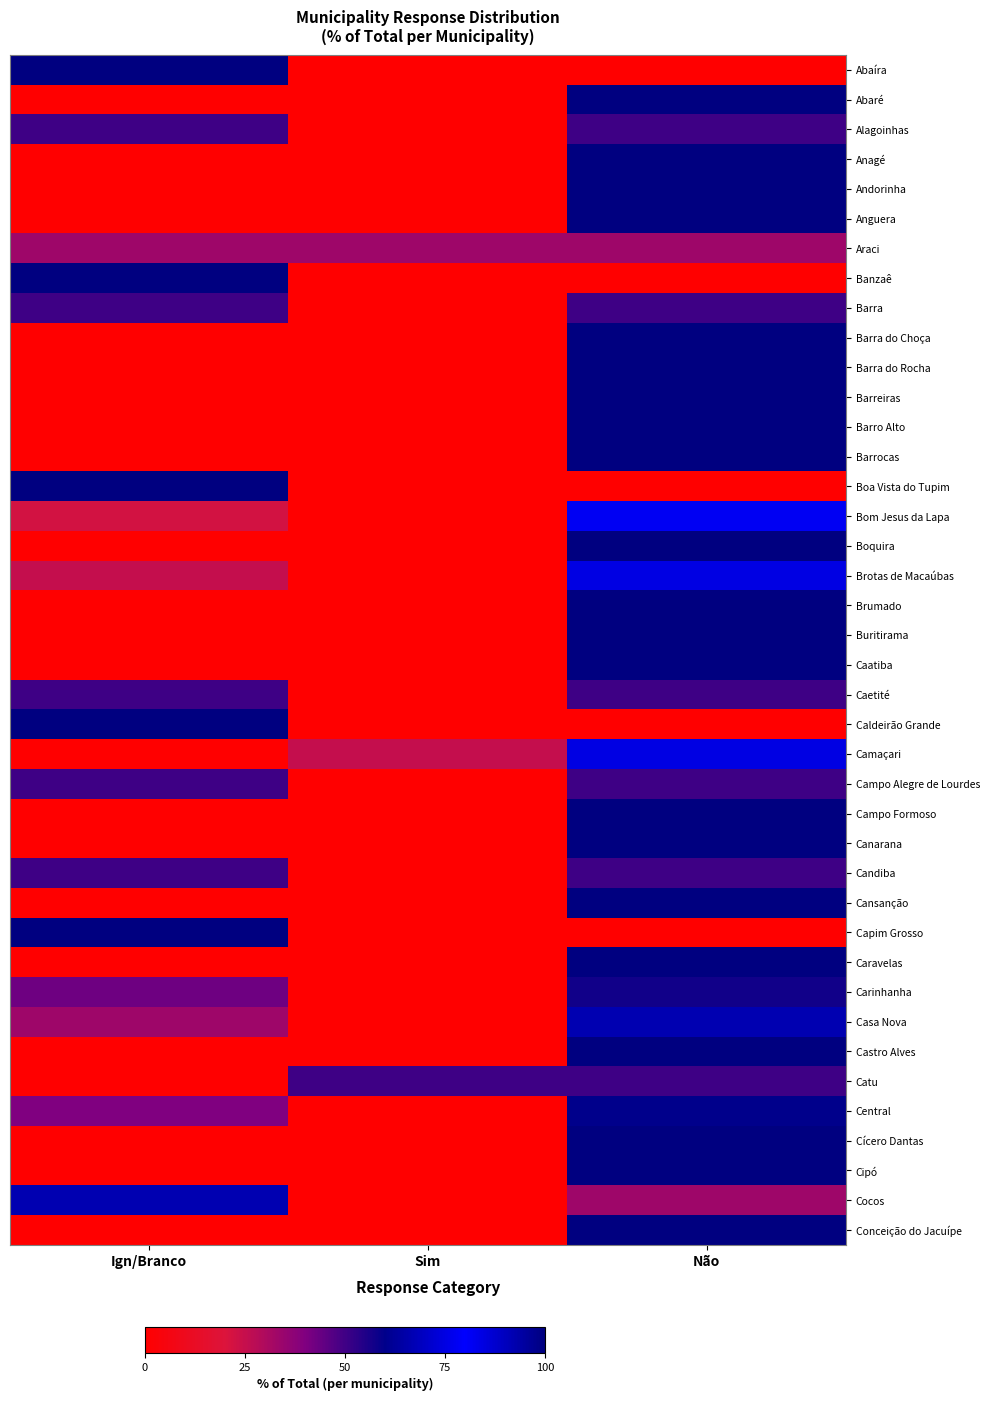

Reading right to left, extract all data points from this chart.

Abaíra: Não=0.0	Sim=0.0	Ign/Branco=100.0
Abaré: Não=100.0	Sim=0.0	Ign/Branco=0.0
Alagoinhas: Não=50.0	Sim=0.0	Ign/Branco=50.0
Anagé: Não=100.0	Sim=0.0	Ign/Branco=0.0
Andorinha: Não=100.0	Sim=0.0	Ign/Branco=0.0
Anguera: Não=100.0	Sim=0.0	Ign/Branco=0.0
Araci: Não=33.3	Sim=33.3	Ign/Branco=33.3
Banzaê: Não=0.0	Sim=0.0	Ign/Branco=100.0
Barra: Não=50.0	Sim=0.0	Ign/Branco=50.0
Barra do Choça: Não=100.0	Sim=0.0	Ign/Branco=0.0
Barra do Rocha: Não=100.0	Sim=0.0	Ign/Branco=0.0
Barreiras: Não=100.0	Sim=0.0	Ign/Branco=0.0
Barro Alto: Não=100.0	Sim=0.0	Ign/Branco=0.0
Barrocas: Não=100.0	Sim=0.0	Ign/Branco=0.0
Boa Vista do Tupim: Não=0.0	Sim=0.0	Ign/Branco=100.0
Bom Jesus da Lapa: Não=77.8	Sim=0.0	Ign/Branco=22.2
Boquira: Não=100.0	Sim=0.0	Ign/Branco=0.0
Brotas de Macaúbas: Não=75.0	Sim=0.0	Ign/Branco=25.0
Brumado: Não=100.0	Sim=0.0	Ign/Branco=0.0
Buritirama: Não=100.0	Sim=0.0	Ign/Branco=0.0
Caatiba: Não=100.0	Sim=0.0	Ign/Branco=0.0
Caetité: Não=50.0	Sim=0.0	Ign/Branco=50.0
Caldeirão Grande: Não=0.0	Sim=0.0	Ign/Branco=100.0
Camaçari: Não=75.0	Sim=25.0	Ign/Branco=0.0
Campo Alegre de Lourdes: Não=50.0	Sim=0.0	Ign/Branco=50.0
Campo Formoso: Não=100.0	Sim=0.0	Ign/Branco=0.0
Canarana: Não=100.0	Sim=0.0	Ign/Branco=0.0
Candiba: Não=50.0	Sim=0.0	Ign/Branco=50.0
Cansanção: Não=100.0	Sim=0.0	Ign/Branco=0.0
Capim Grosso: Não=0.0	Sim=0.0	Ign/Branco=100.0
Caravelas: Não=100.0	Sim=0.0	Ign/Branco=0.0
Carinhanha: Não=57.1	Sim=0.0	Ign/Branco=42.9
Casa Nova: Não=66.7	Sim=0.0	Ign/Branco=33.3
Castro Alves: Não=100.0	Sim=0.0	Ign/Branco=0.0
Catu: Não=50.0	Sim=50.0	Ign/Branco=0.0
Central: Não=60.0	Sim=0.0	Ign/Branco=40.0
Cícero Dantas: Não=100.0	Sim=0.0	Ign/Branco=0.0
Cipó: Não=100.0	Sim=0.0	Ign/Branco=0.0
Cocos: Não=33.3	Sim=0.0	Ign/Branco=66.7
Conceição do Jacuípe: Não=100.0	Sim=0.0	Ign/Branco=0.0